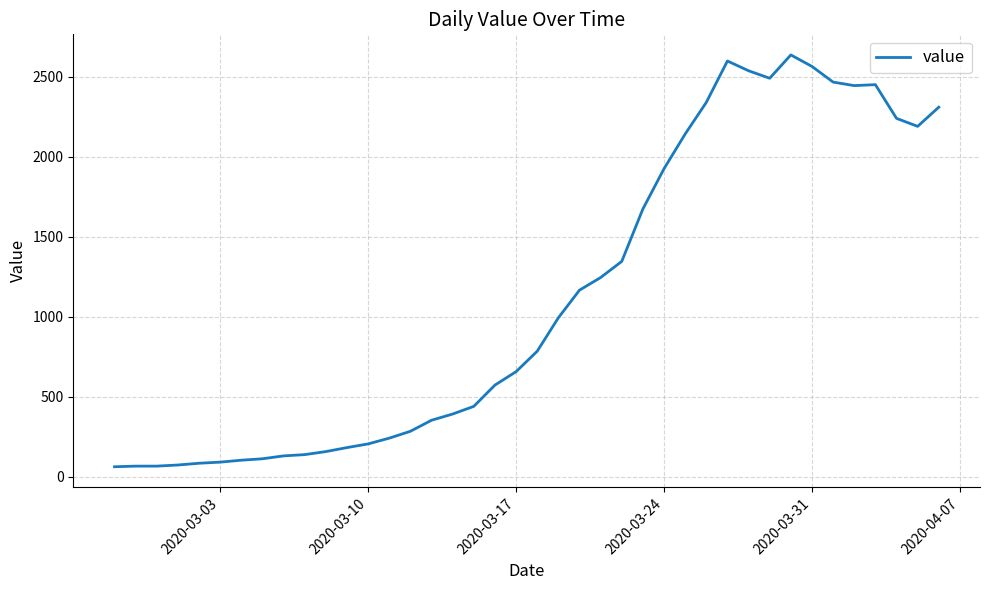

What is the difference between the maximum and minimum values?

2577